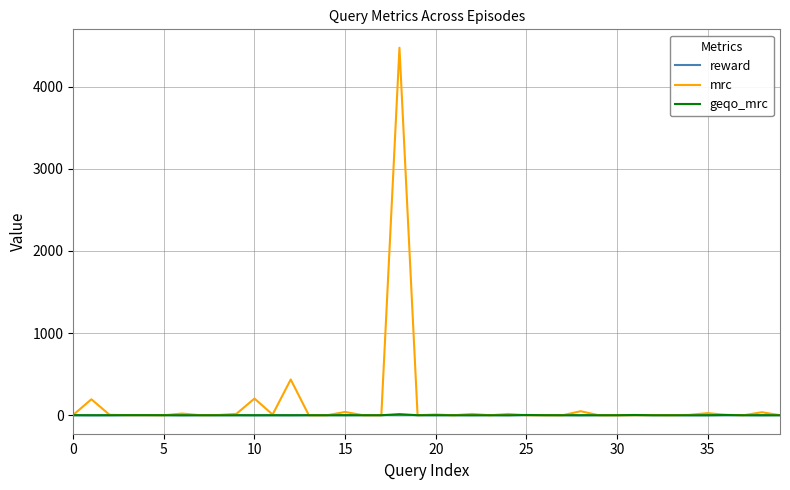

Which series has the largest range (max minus min)?

mrc